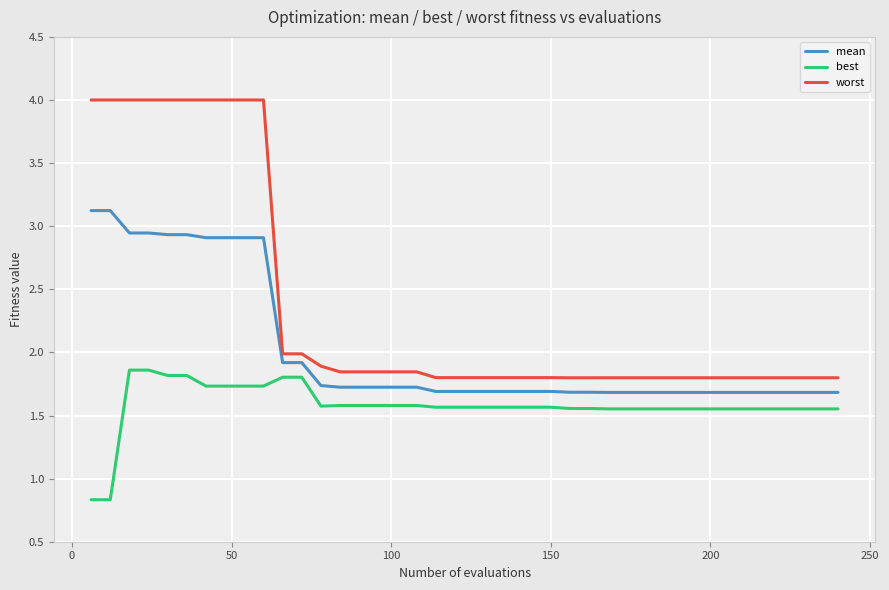

True or false: best and worst intersect in this chart.

False